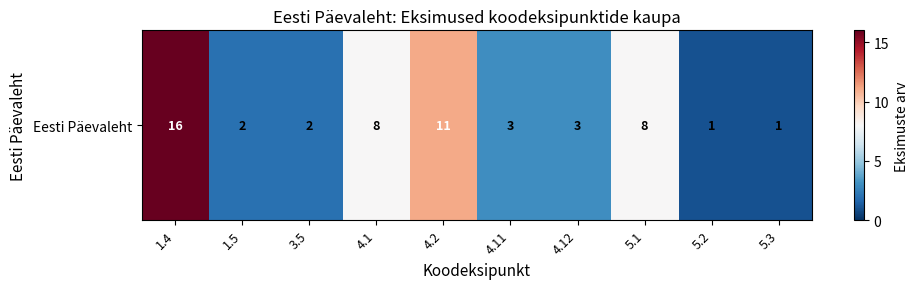

Reading left to right, list all the values displayed in this chart.

16	2	2	8	11	3	3	8	1	1